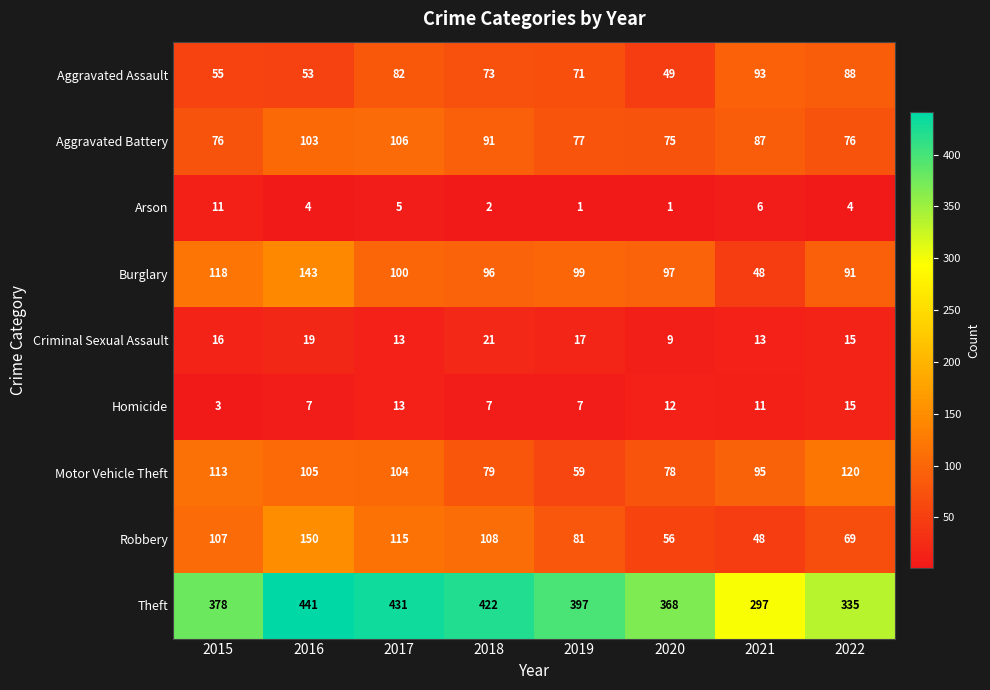

What is the total value across all series at 2019?

809